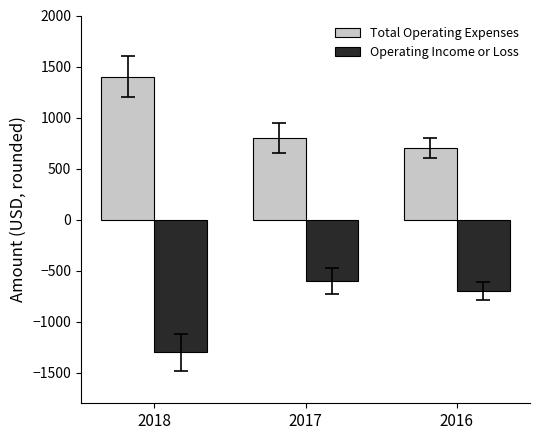

Are the bars grouped side by side (vs. stacked)?

Yes